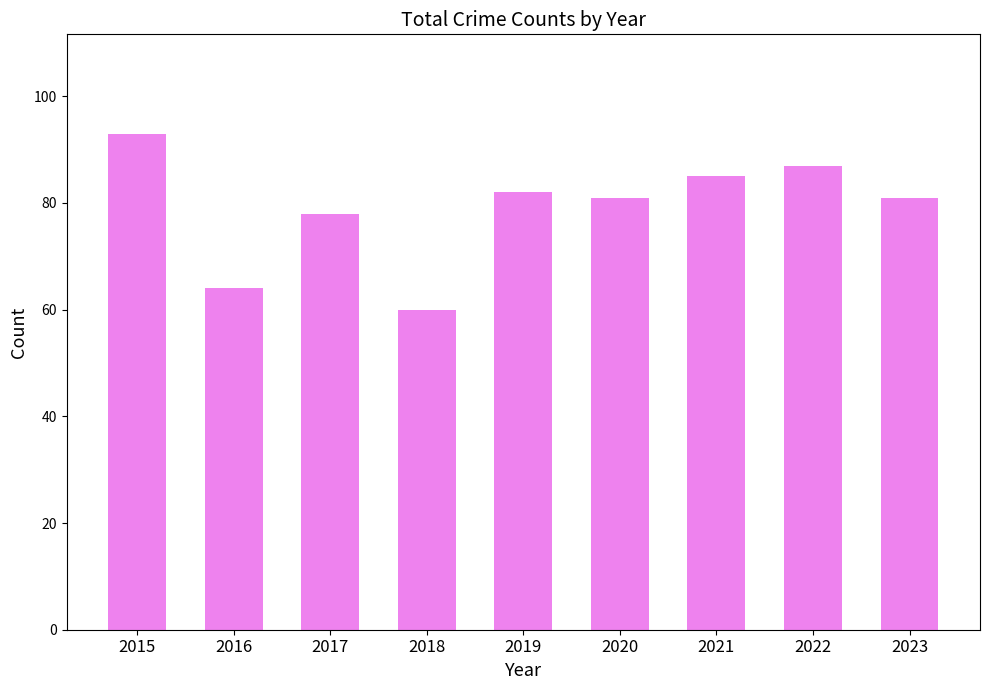

Which category has the highest value across all series?

2015